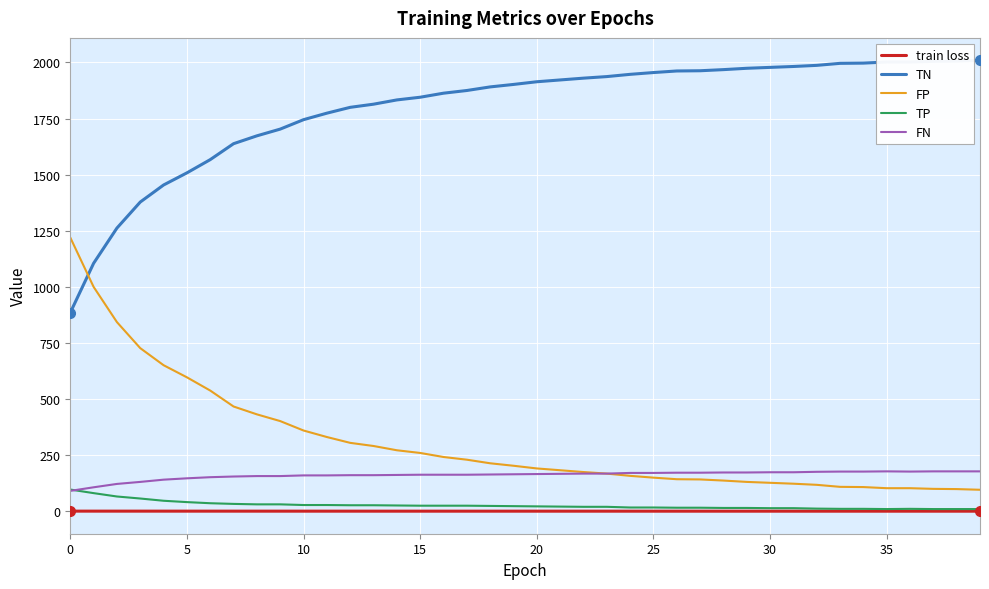

True or false: train loss and FP cross at least once.

False